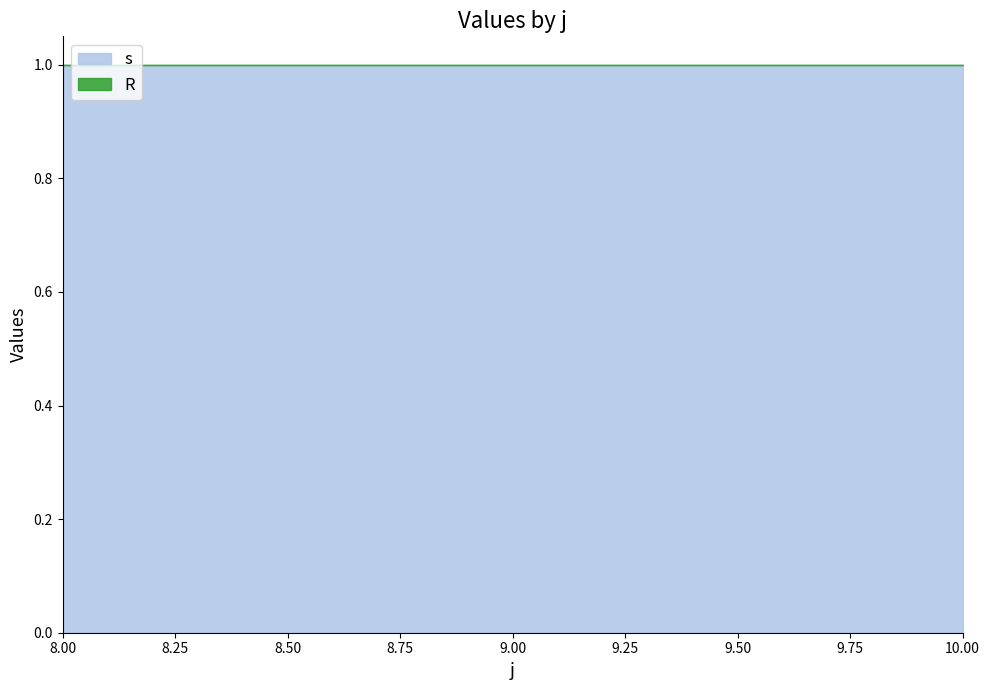

What are all the series names shown in the legend?

s, R